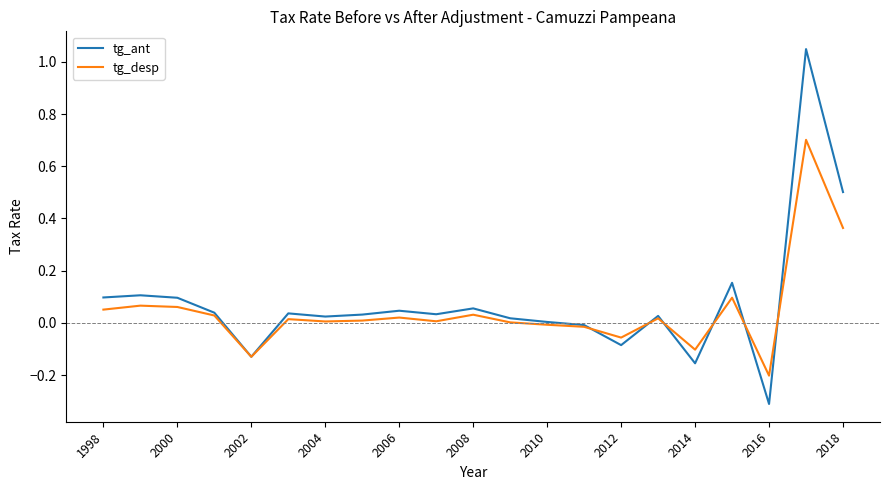

What is the difference between the maximum and second lowest values in the tg_desp series?

0.8